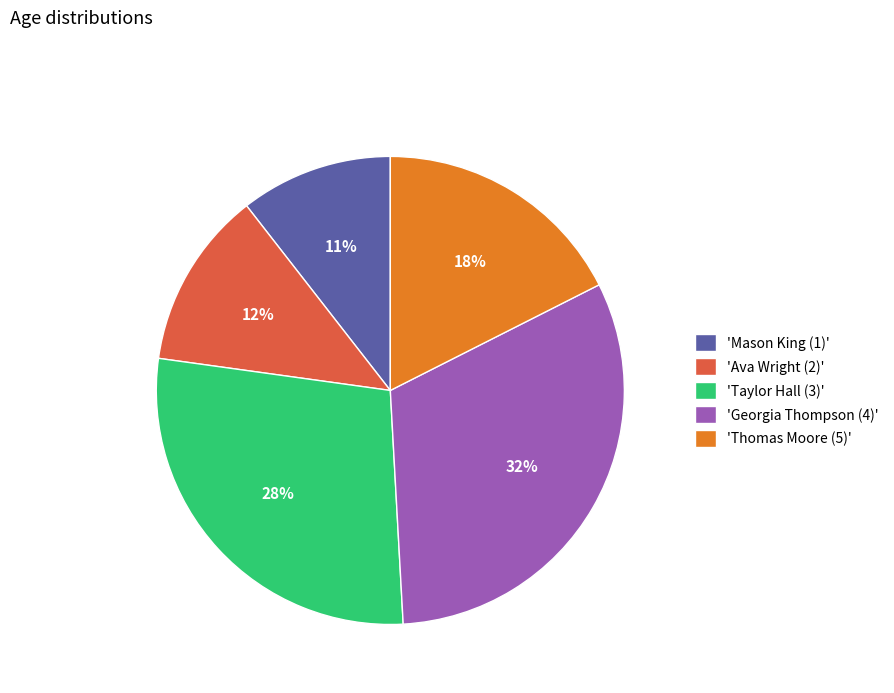

Which category has the smallest portion of the pie?

'Mason King (1)'